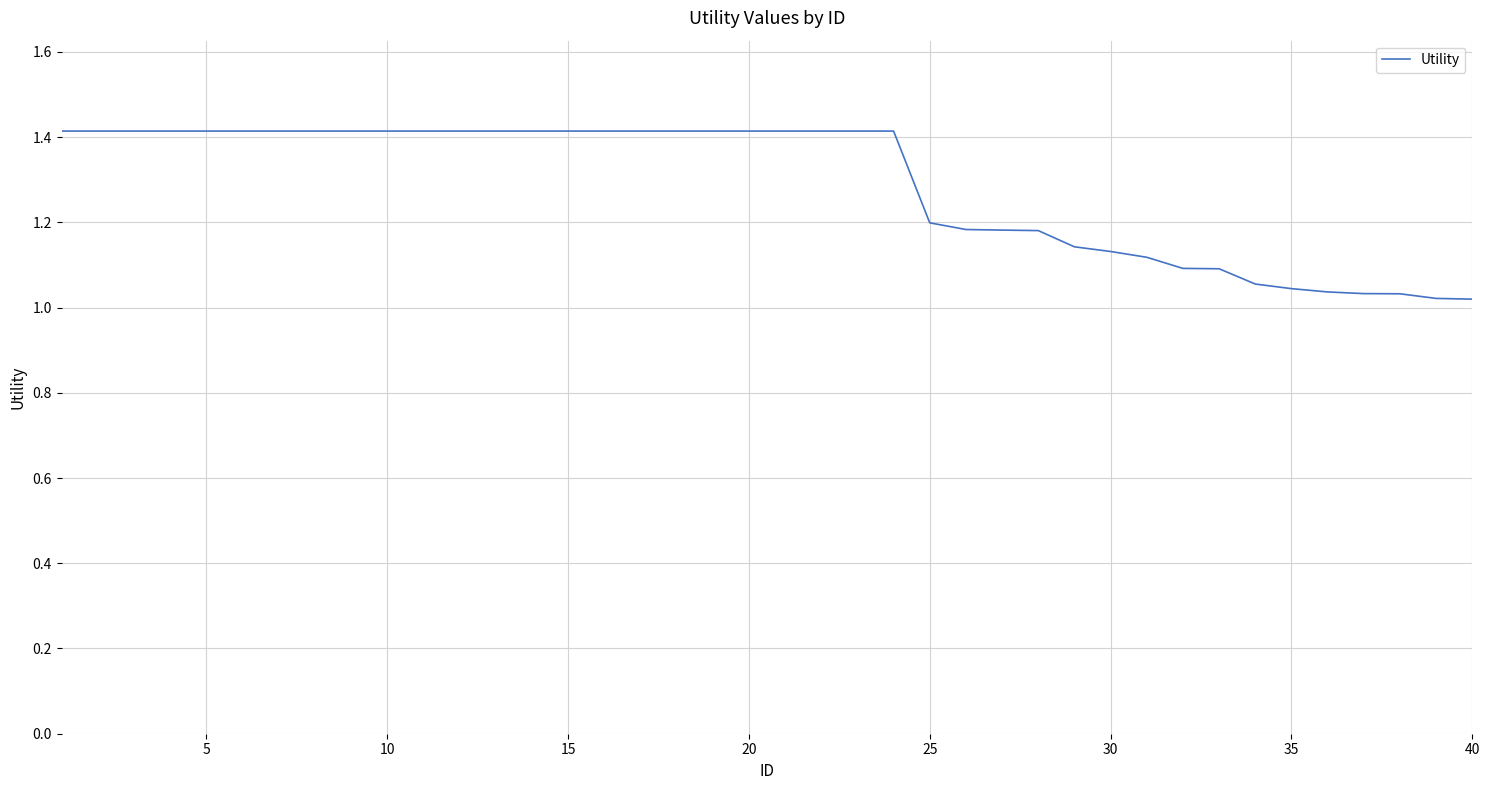

Does the chart have visible grid lines?

Yes